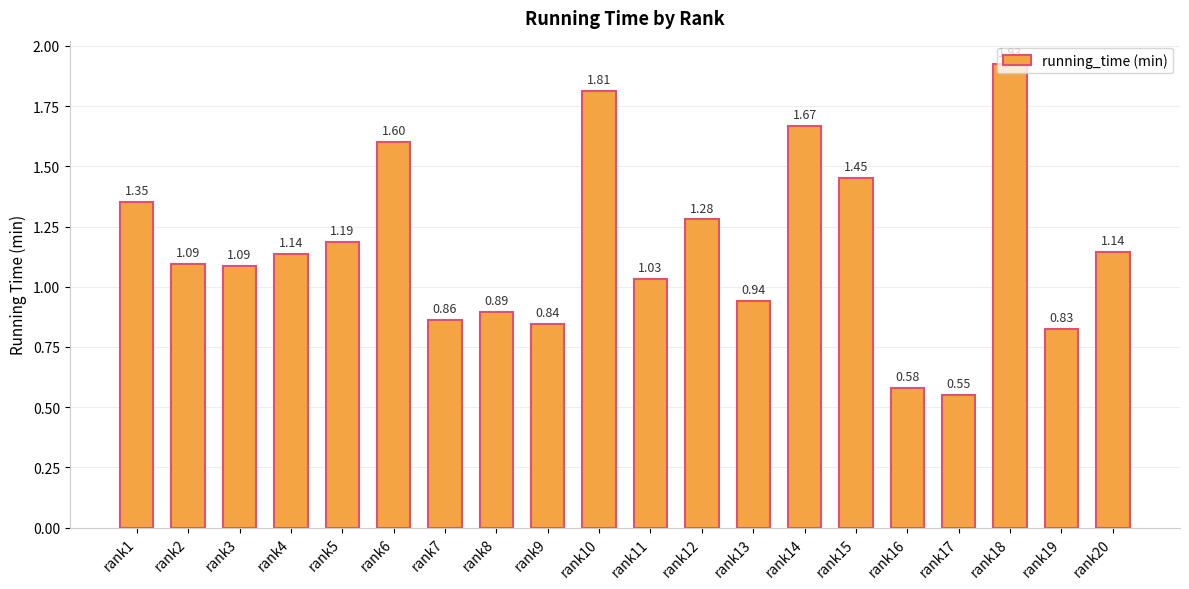

What is the sum of the values at rank15 and rank10?

3.3